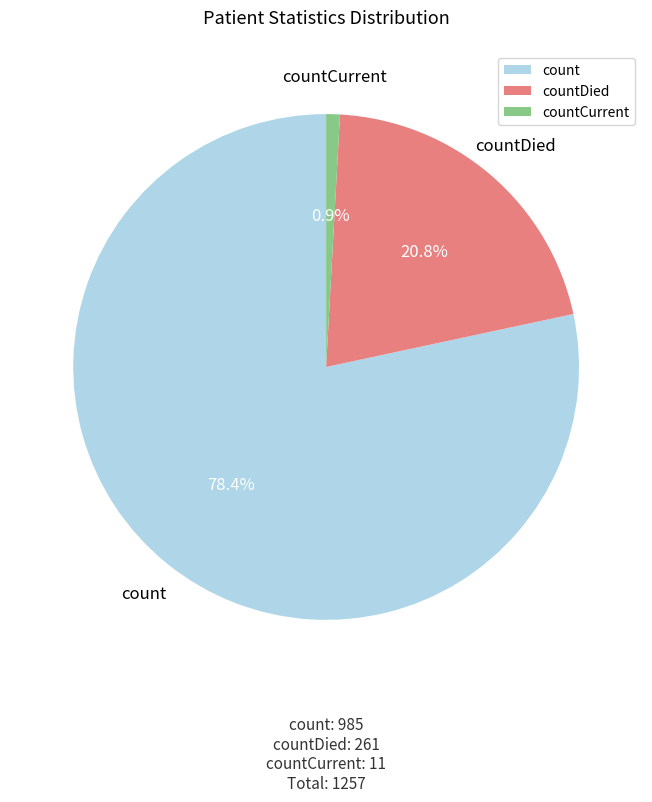

What is the ratio of the value at countDied to the value at count?

0.3